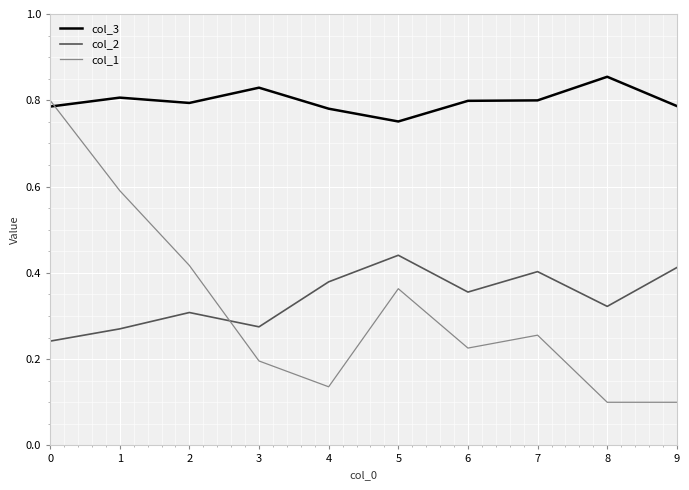

What is the difference between the maximum and minimum values in the col_1 series?

0.7